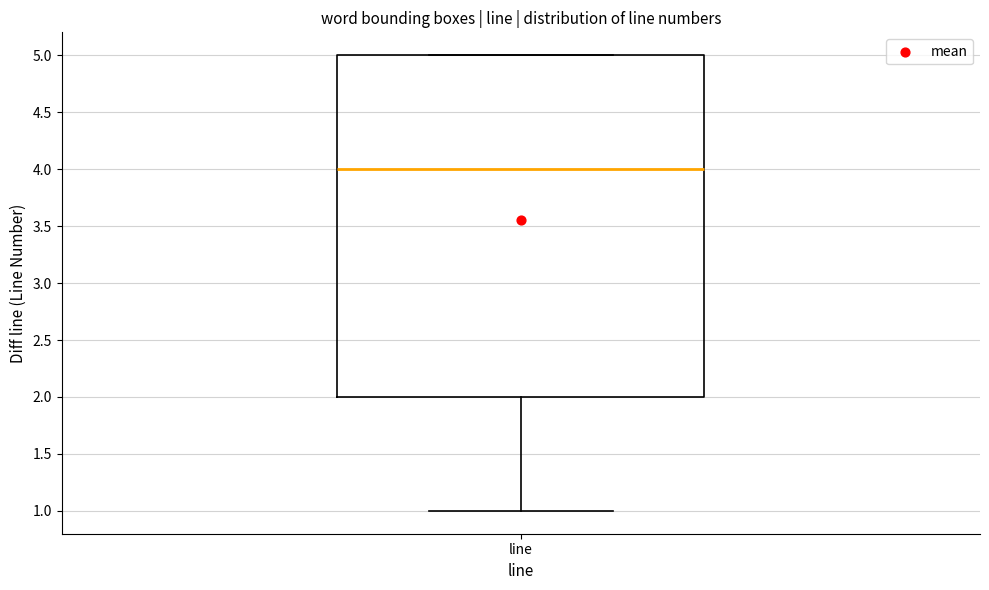

Transcribe this box plot: give where the median line is, the range the box spans, and where the two whiskers end, as read against the y-axis. The values are not printed on the chart, so give them approximately, as read against the axis.

median 4, box 2 to 5, whiskers 1 to 5